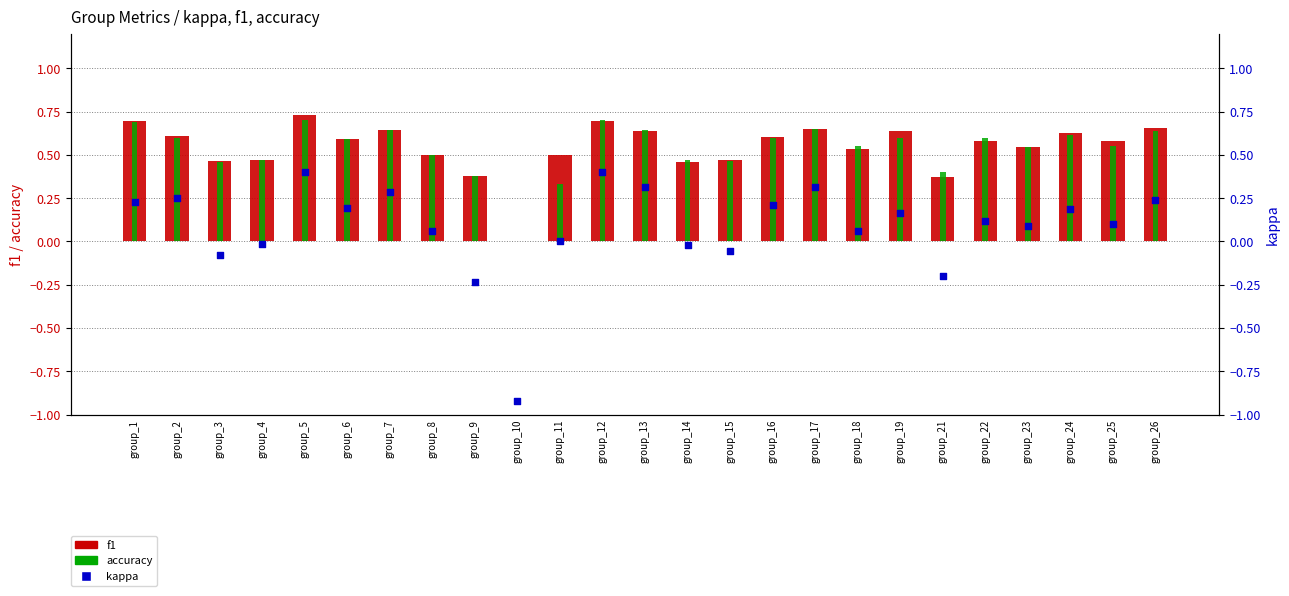

Which series reaches the maximum Y coordinate?

f1